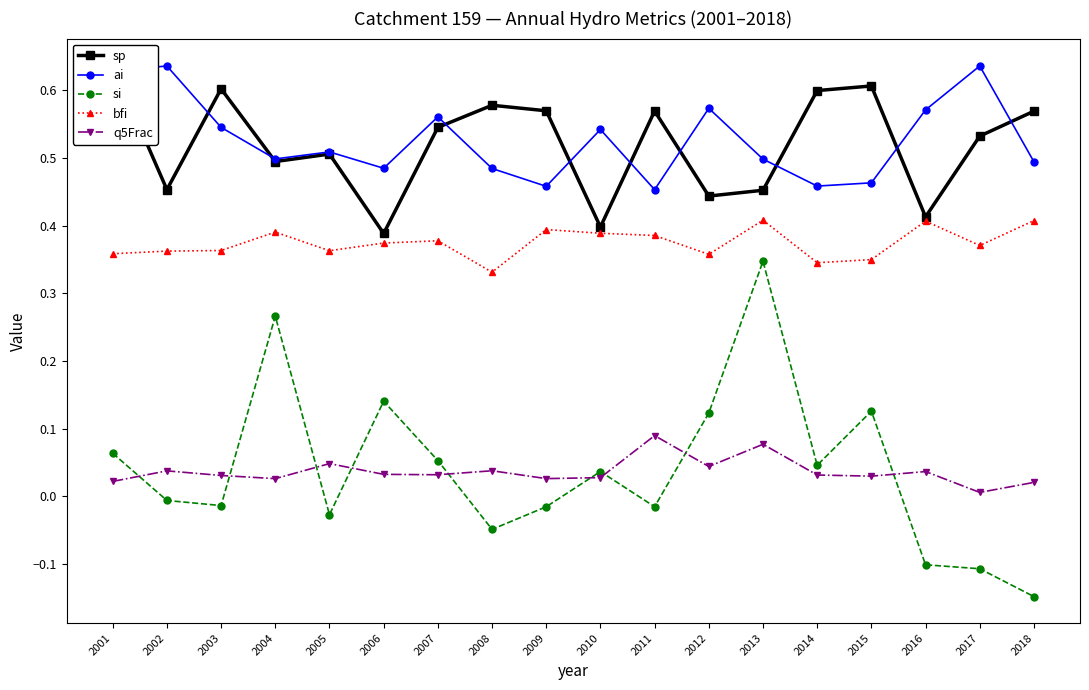

Is it true that q5Frac equals 0.0 at 2014?

True